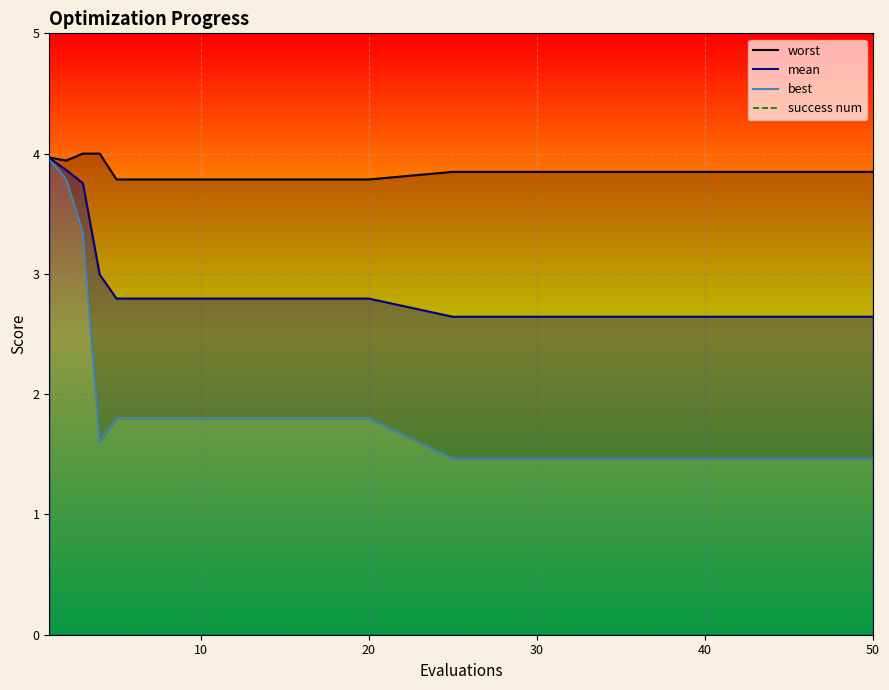

Which series has the largest total across all categories?

worst_line